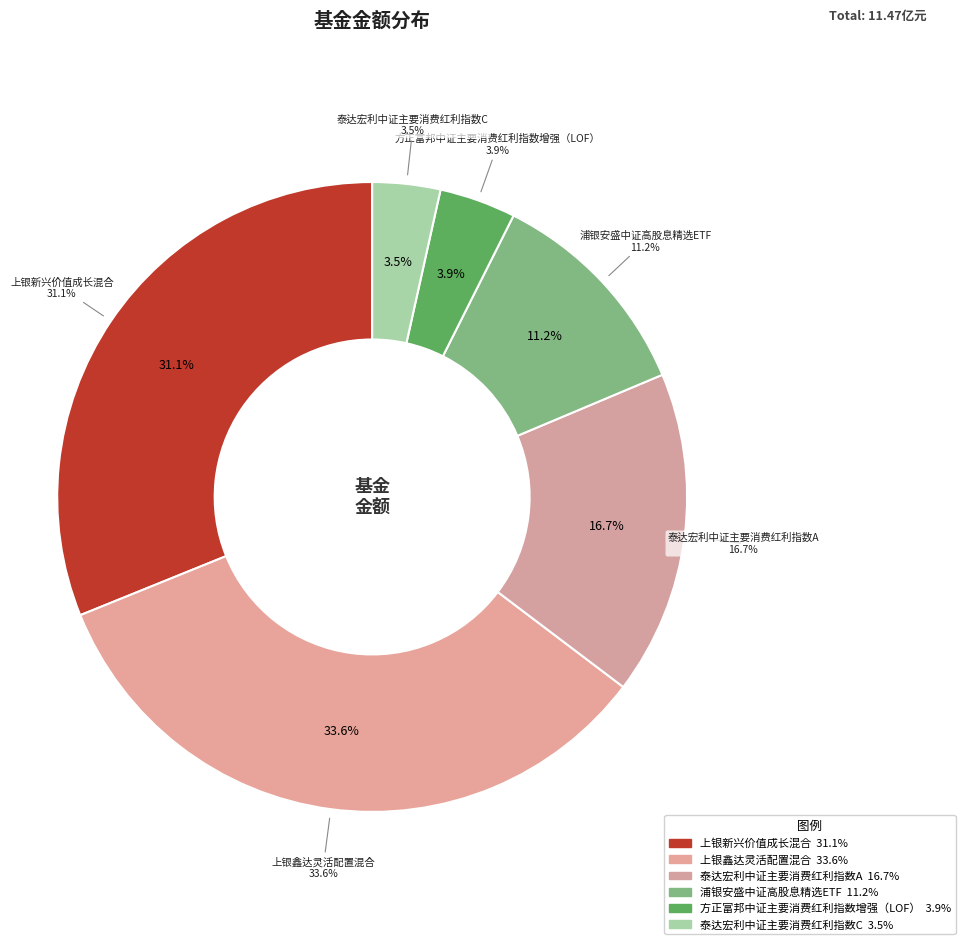

Is there any slice that represents more than half of the pie?

No